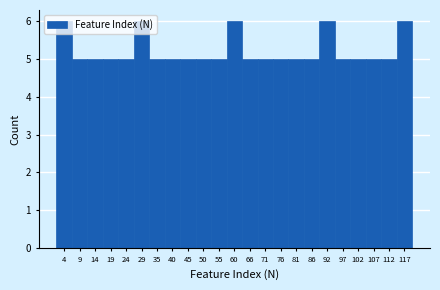

Reading left to right, list every bar in this chart as the range it spans on the x-axis followed by its height. Neither the bar edges nor the heights are printed on the chart, so give them approximately, as read against the axes.

1 to 6: 6
6 to 11: 5
11 to 17: 5
17 to 22: 5
22 to 27: 5
27 to 32: 6
32 to 37: 5
37 to 42: 5
42 to 48: 5
48 to 53: 5
53 to 58: 5
58 to 63: 6
63 to 68: 5
68 to 73: 5
73 to 79: 5
79 to 84: 5
84 to 89: 5
89 to 94: 6
94 to 99: 5
99 to 104: 5
104 to 110: 5
110 to 115: 5
115 to 120: 6